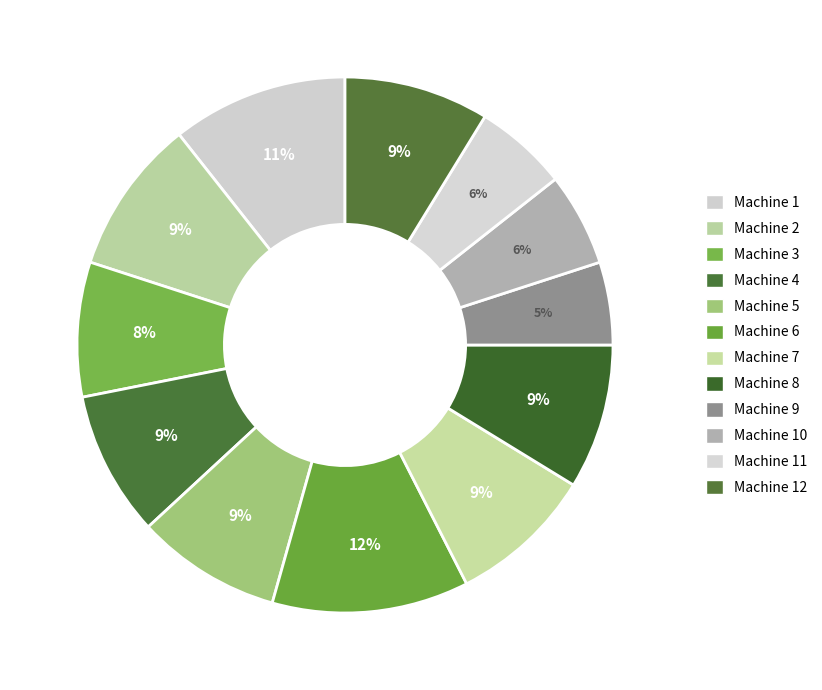

To the nearest percent, what percentage of the pie is Machine 4?

9%